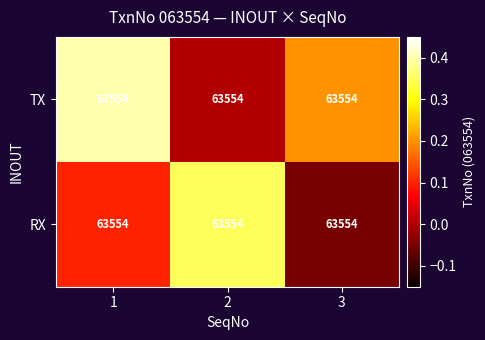

List the series in order of their overall mean, highest first.

TX, RX